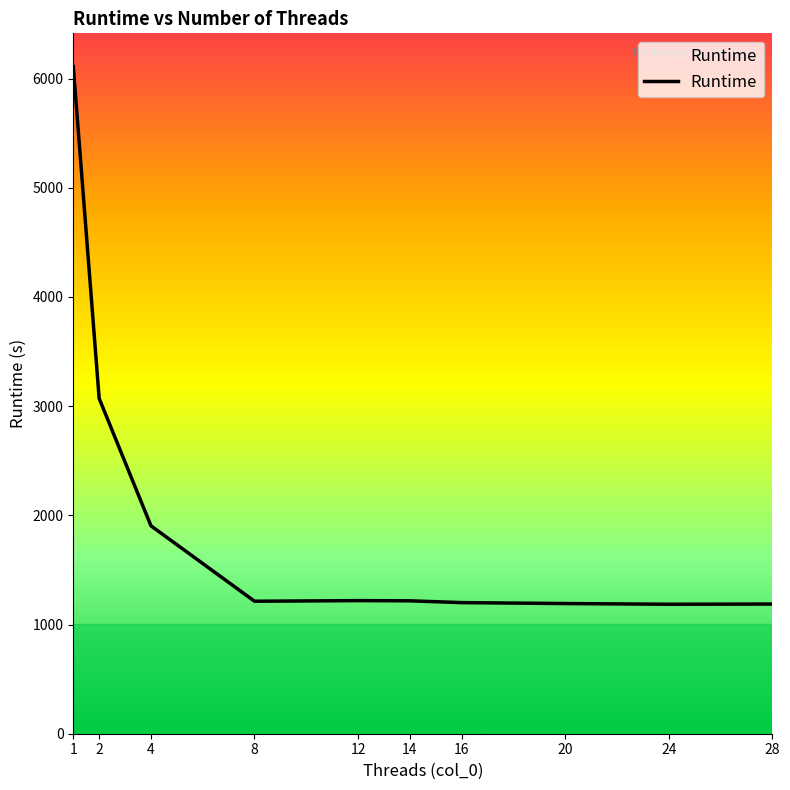

At which category does the data reach its first local peak?

12